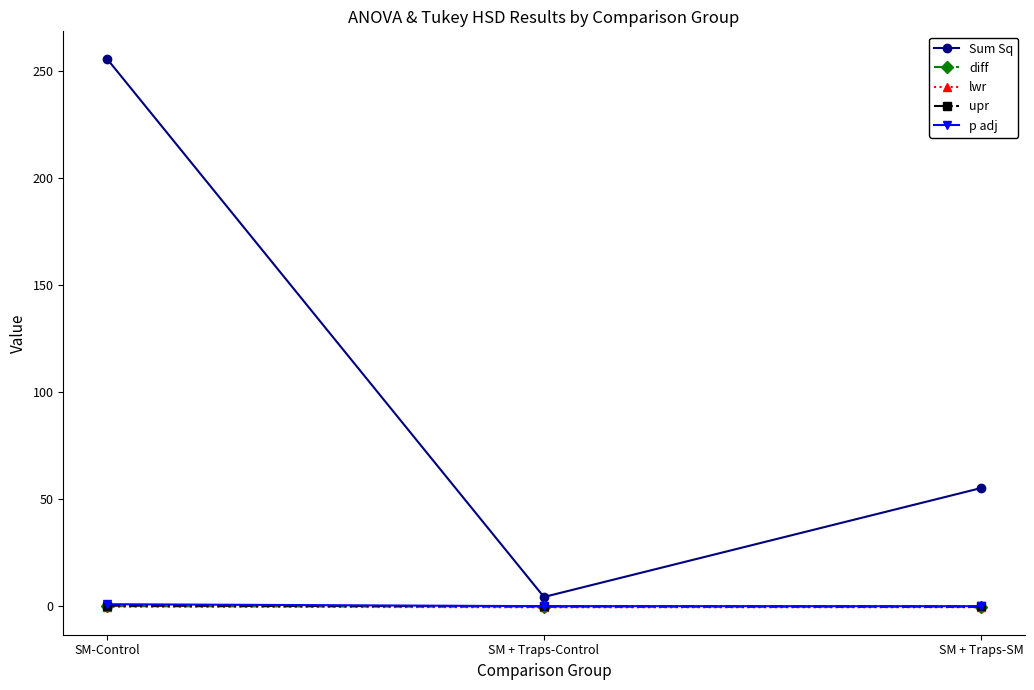

What is the sum of all lwr values?

-1.2